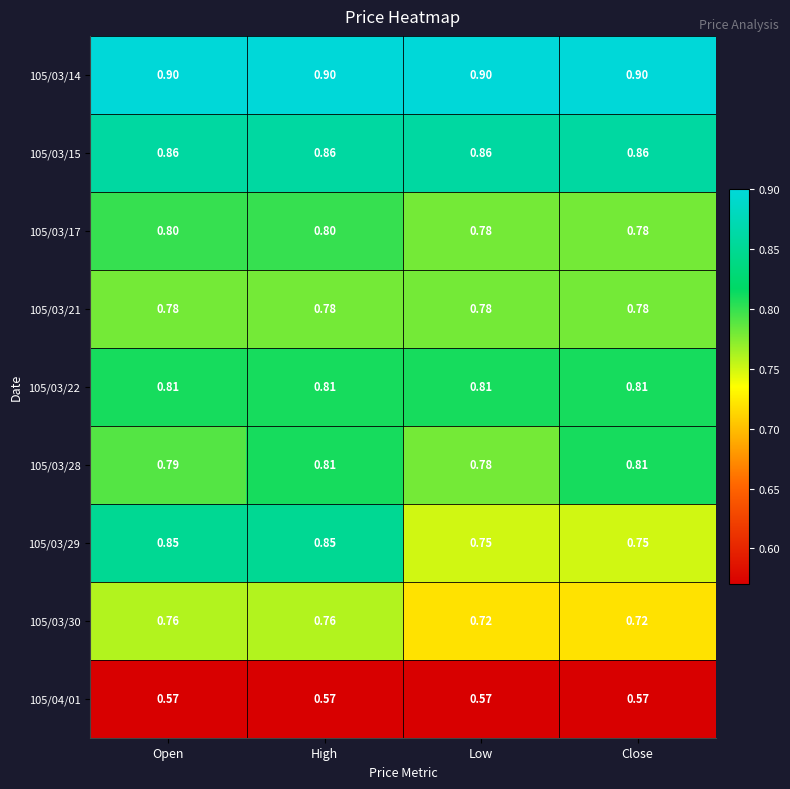

At which category is the sum across all series the highest?

High